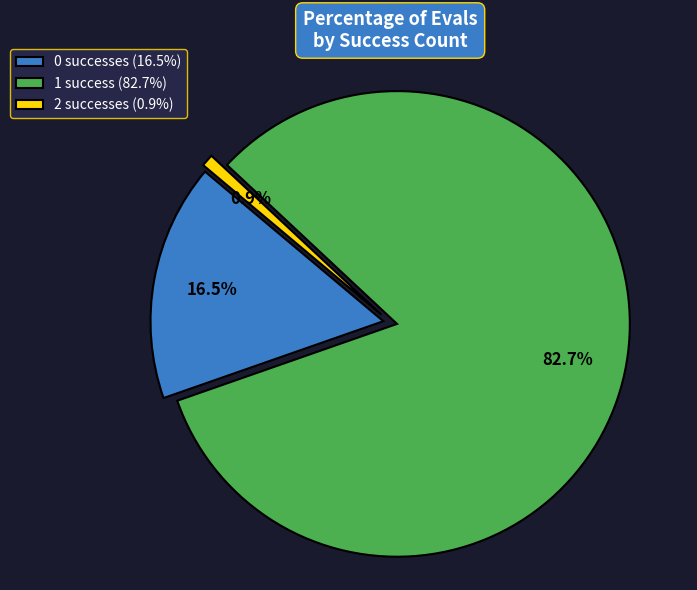

Rank the categories by value from lowest to highest.

2 successes (0.9%), 0 successes (16.5%), 1 success (82.7%)